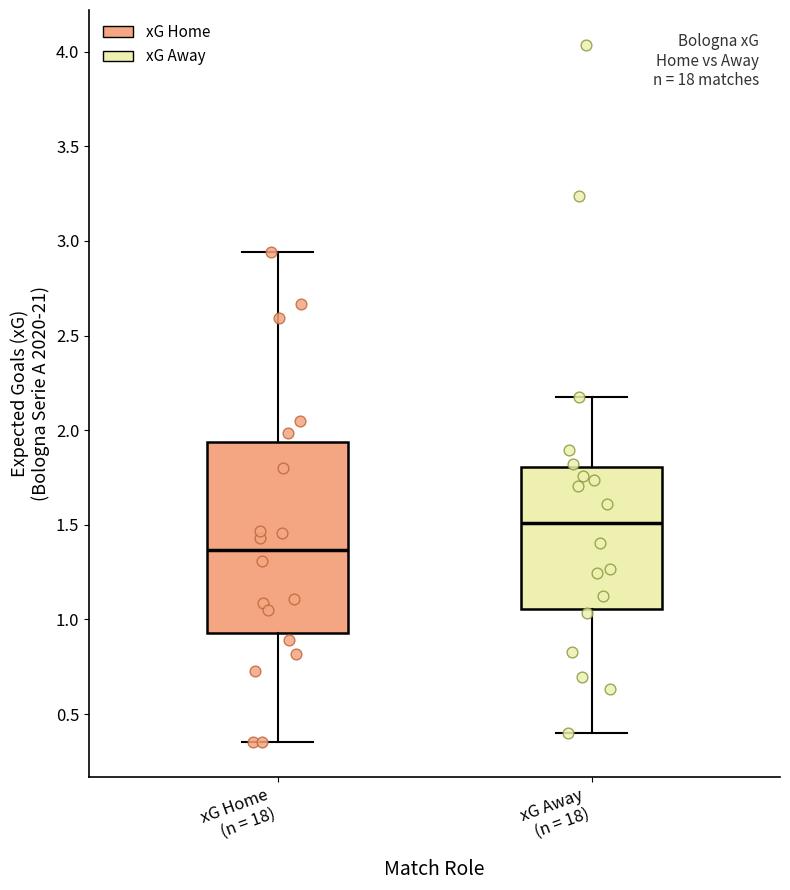

Where is the lower edge of the box for xG Home (n = 18) on the y-axis? The values are not printed on the chart, so give them approximately, as read against the axis.

0.95